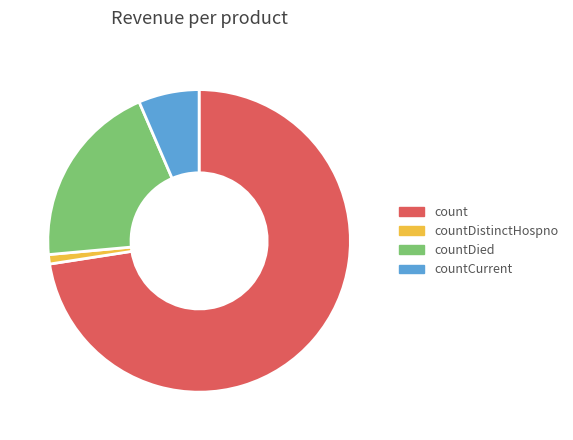

How many slices are in this pie chart?

4